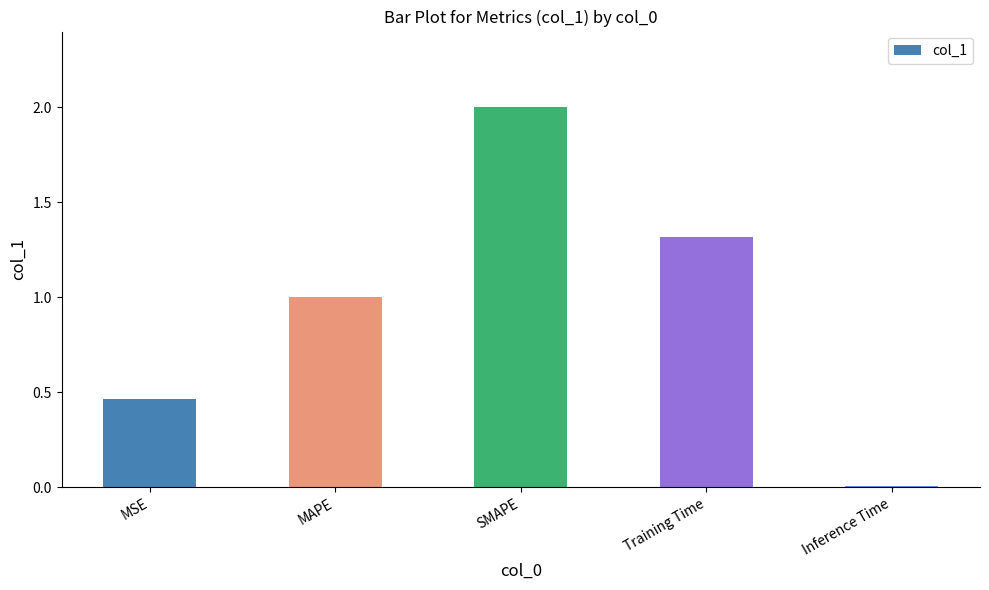

What is the label of the 3rd bar from the left?

SMAPE